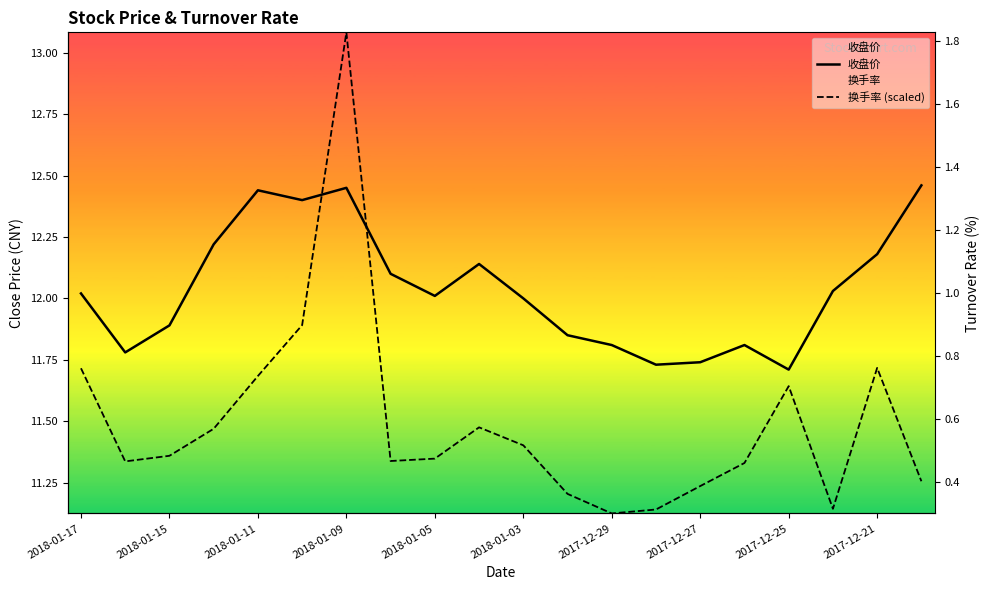

True or false: 收盘价 has more than 0 points higher than both neighbors.

True